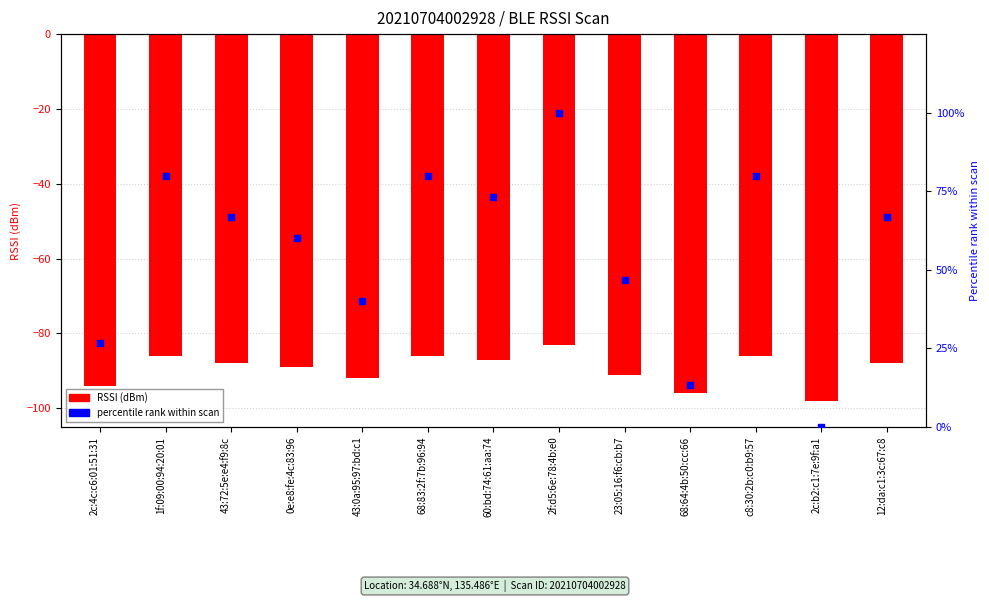

Which series has the largest total across all categories?

percentile rank within scan